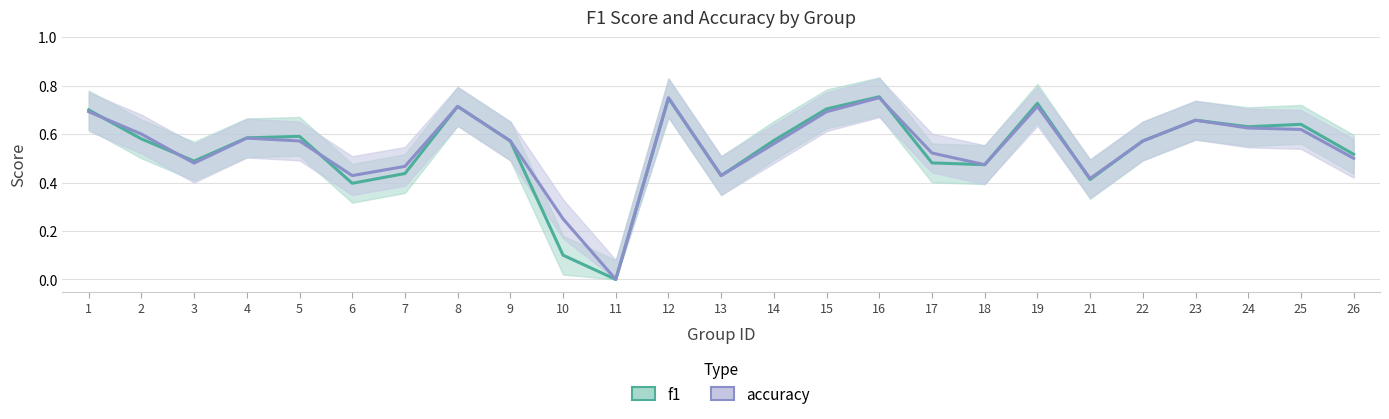

What is the average value of the accuracy series?

0.5